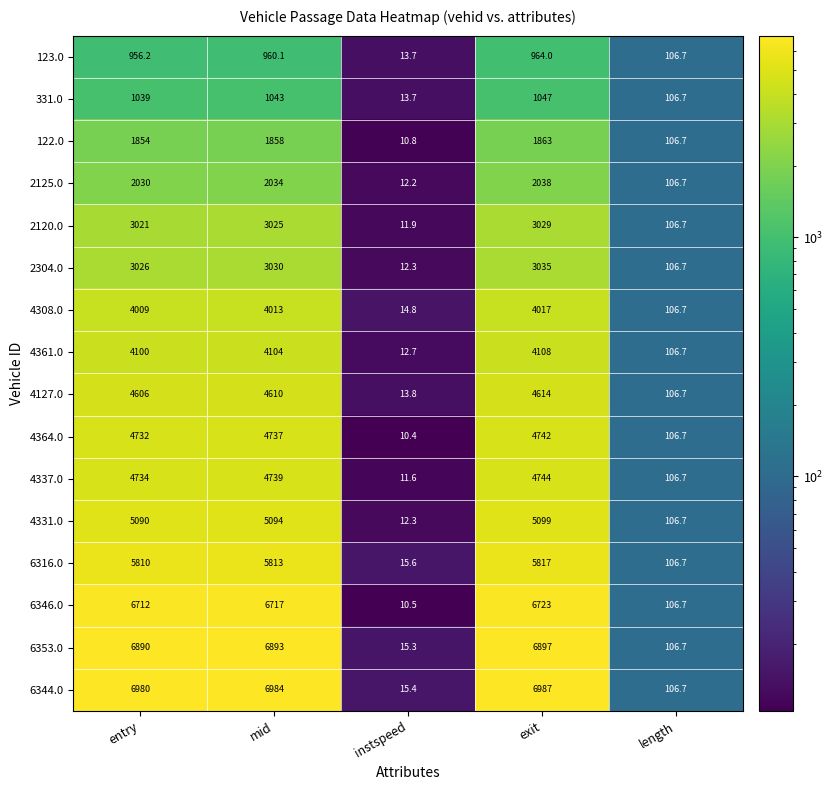

What value does the 2304.0 series have at length?

106.7